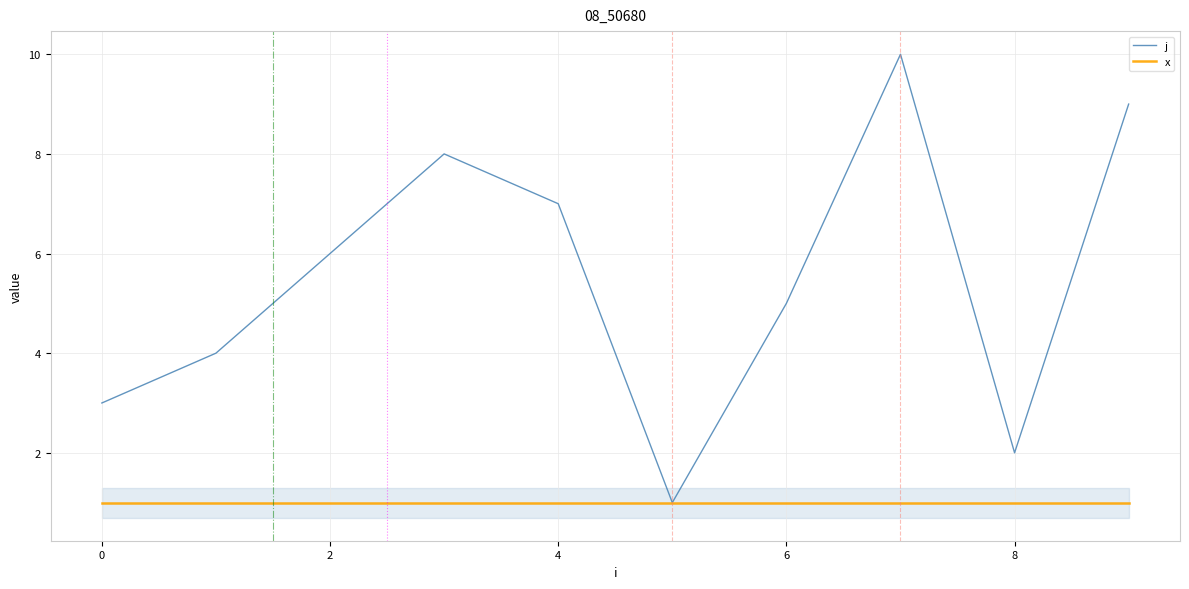

Which series has the largest range (max minus min)?

j